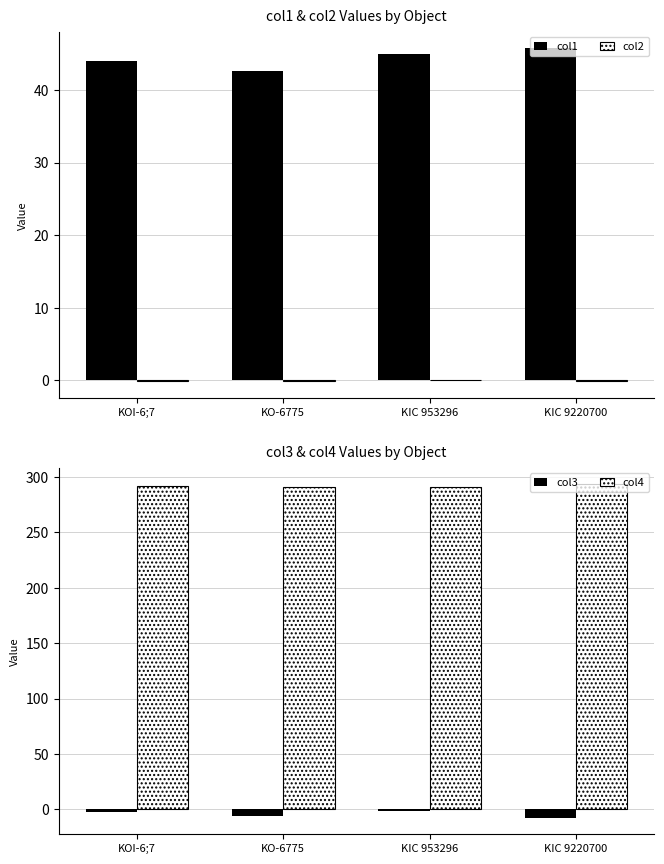

Reading left to right, extract all data points from this chart.

col1: KOI-6;7=43.9	KO-6775=42.5	KIC 953296=44.9	KIC 9220700=45.7
col2: KOI-6;7=-0.1	KO-6775=-0.1	KIC 953296=0.0	KIC 9220700=-0.1
col3: KOI-6;7=-2.7	KO-6775=-6.4	KIC 953296=-1.8	KIC 9220700=-7.5
col4: KOI-6;7=291.9	KO-6775=290.8	KIC 953296=290.8	KIC 9220700=293.4